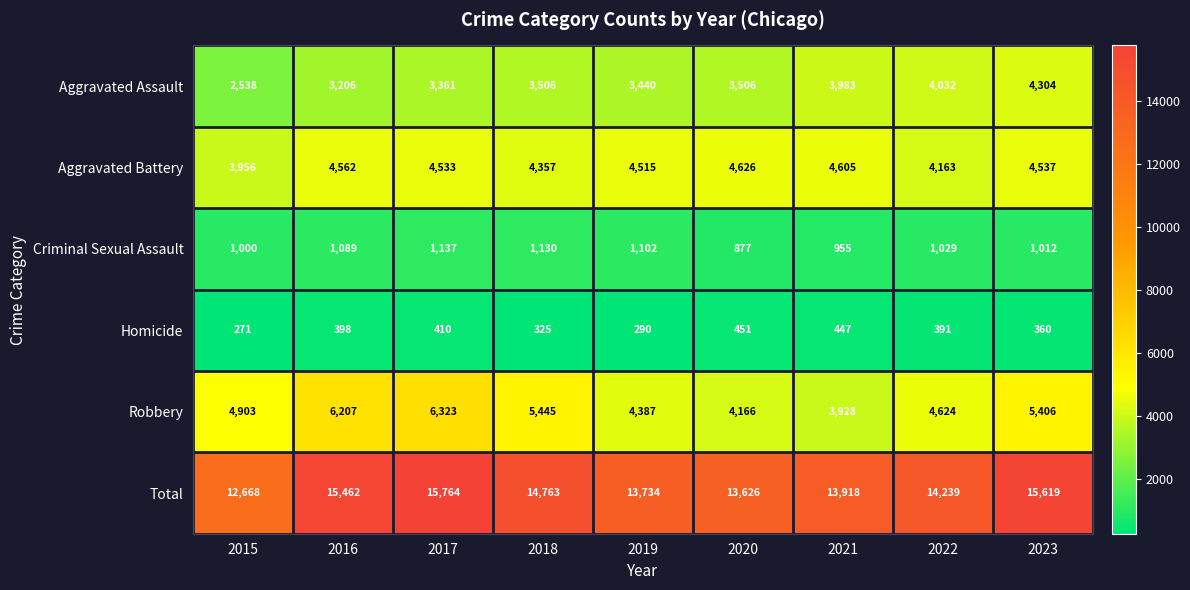

What is the difference between the second highest and minimum values in the Criminal Sexual Assault series?

253